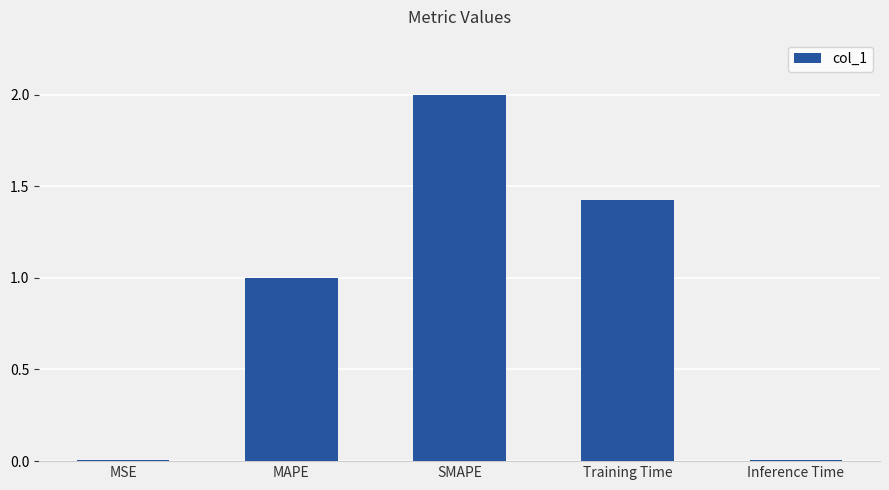

Which has a higher value, Training Time or MSE?

Training Time